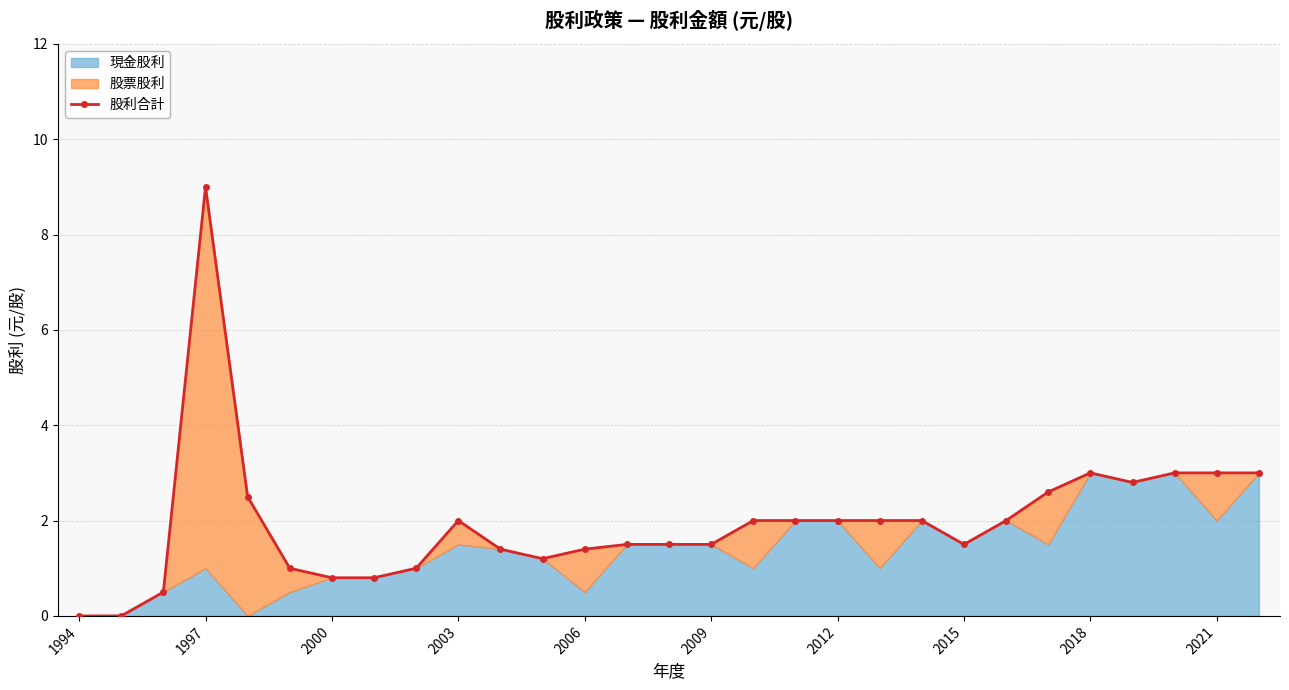

What is the greatest value displayed?

9.0